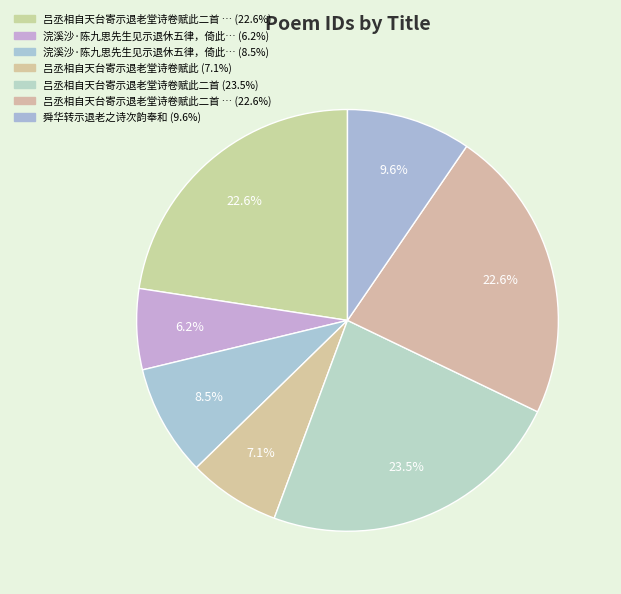

How many slices are in this pie chart?

7